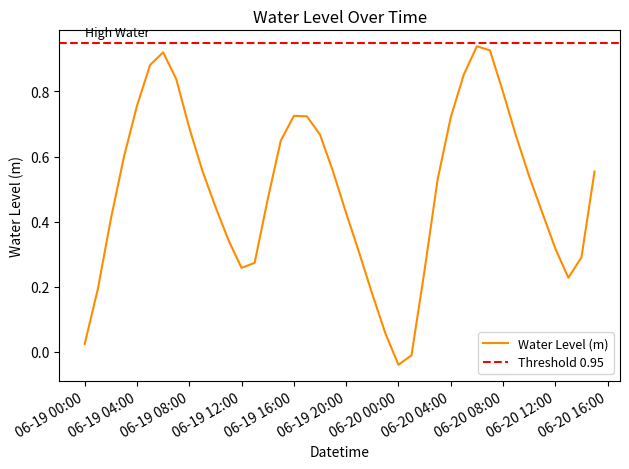

What is the sum of all values?

19.9